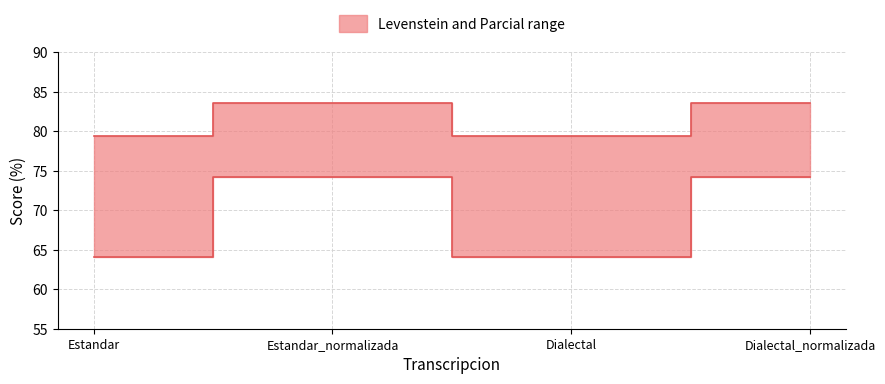

True or false: Parcial and Levenstein cross at least once.

False